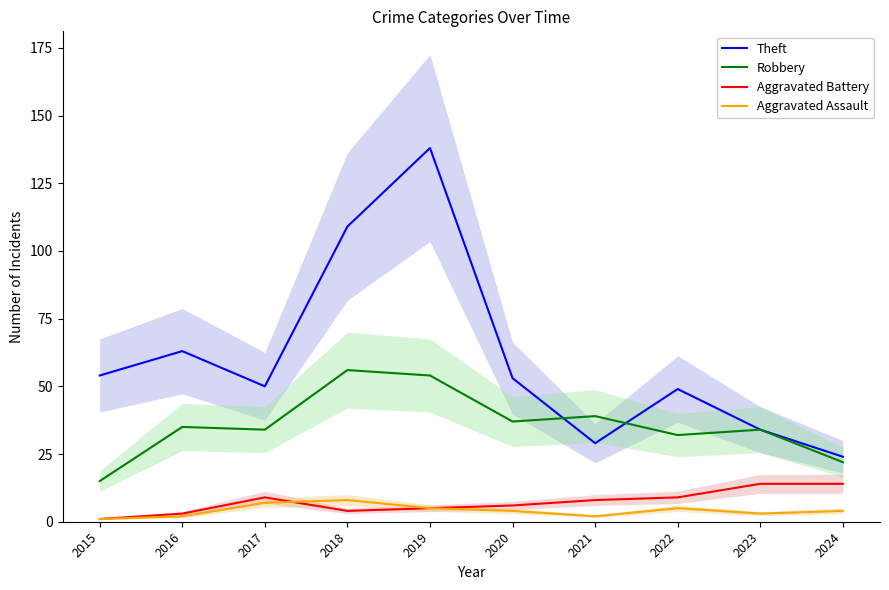

True or false: Robbery has more than 2 interior local peaks.

True